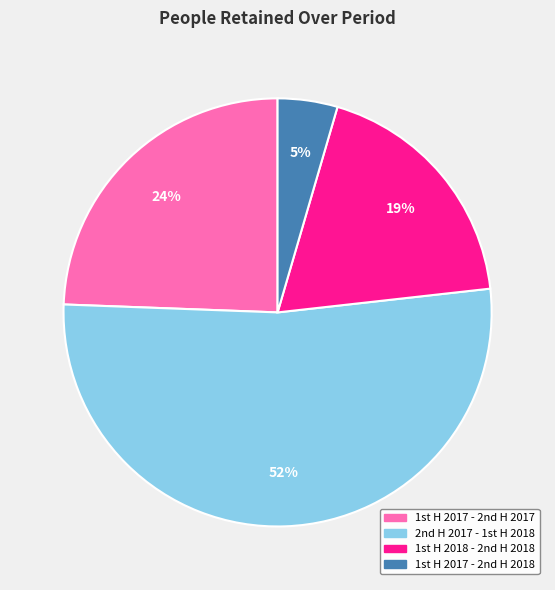

Rank the categories by value from lowest to highest.

1st H 2017 - 2nd H 2018, 1st H 2018 - 2nd H 2018, 1st H 2017 - 2nd H 2017, 2nd H 2017 - 1st H 2018